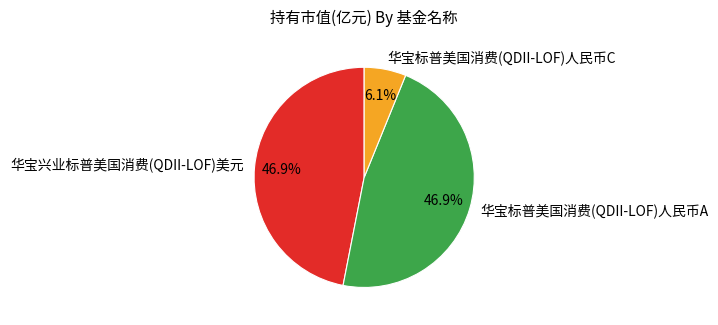

To the nearest percent, what is the combined percentage of 华宝标普美国消费(QDII-LOF)人民币A and 华宝兴业标普美国消费(QDII-LOF)美元?

94%